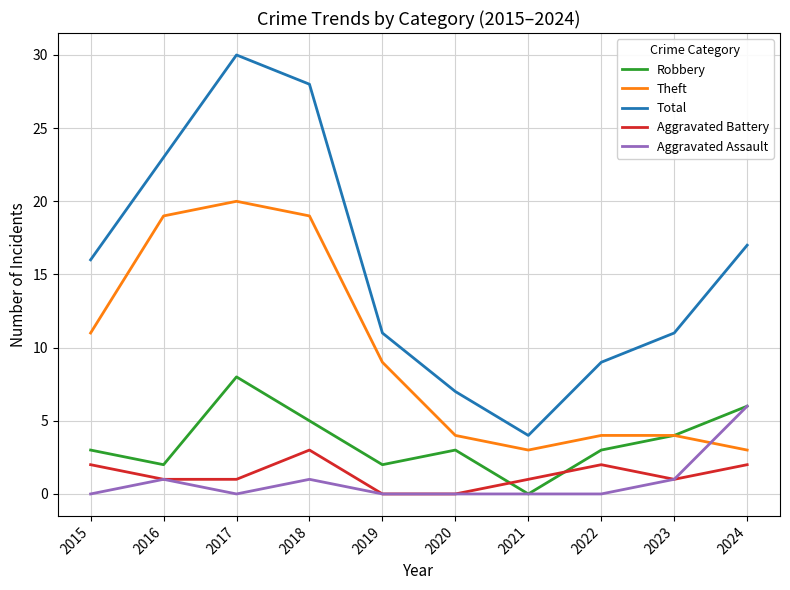

Reading right to left, extract all data points from this chart.

Robbery: 6	4	3	0	3	2	5	8	2	3
Theft: 3	4	4	3	4	9	19	20	19	11
Total: 17	11	9	4	7	11	28	30	23	16
Aggravated Battery: 2	1	2	1	0	0	3	1	1	2
Aggravated Assault: 6	1	0	0	0	0	1	0	1	0